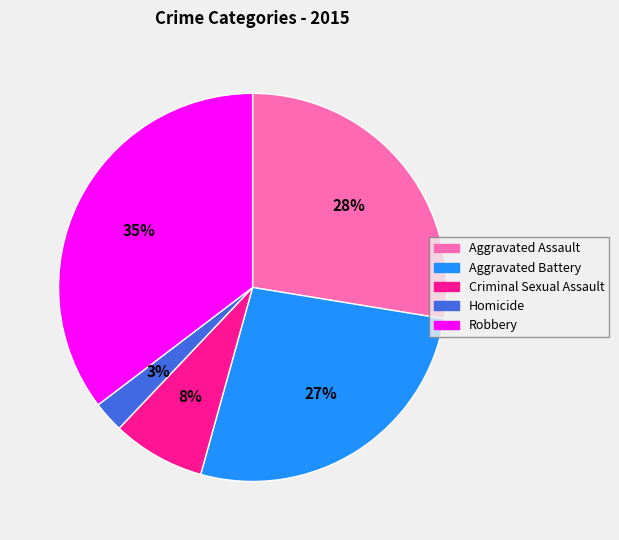

Combined, do Homicide and Aggravated Battery account for over 50%?

No